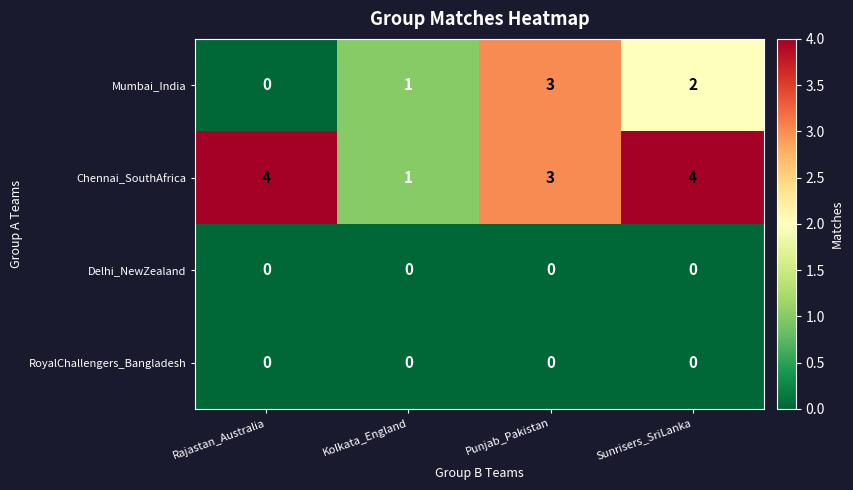

Which series has the largest total across all categories?

Chennai_SouthAfrica